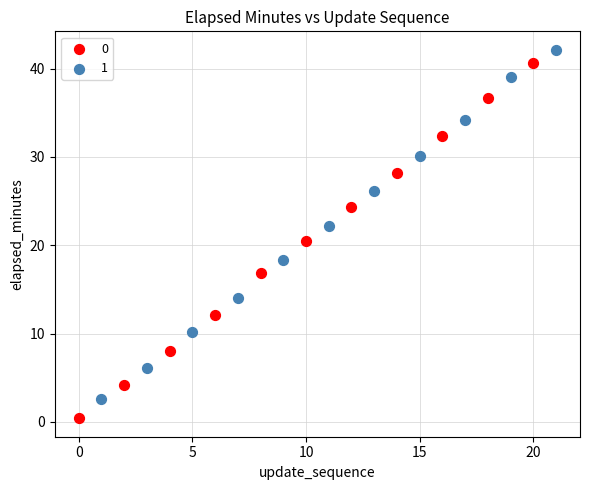

What are all the series names shown in the legend?

0, 1